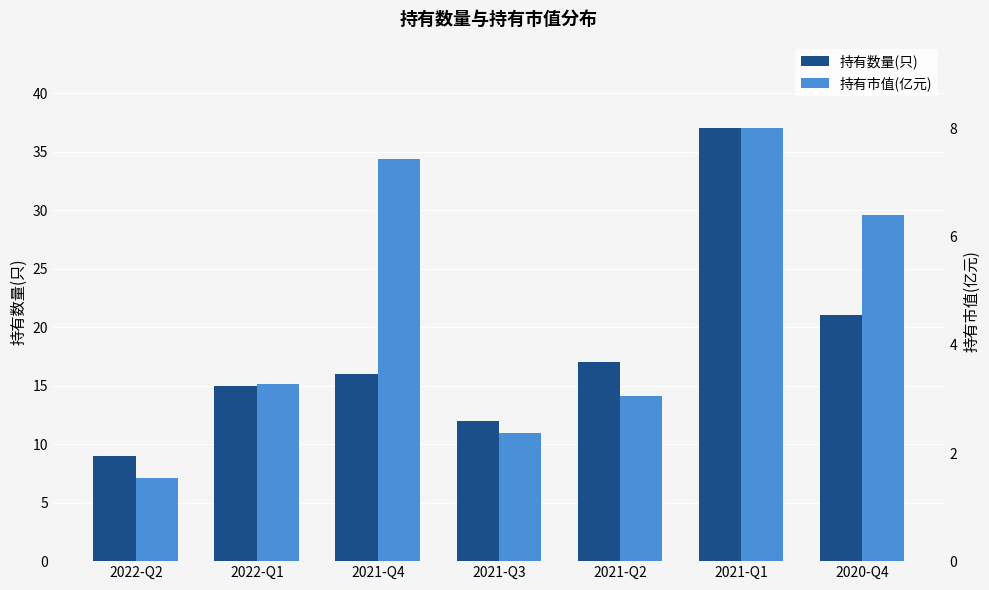

List the series in order of their overall mean, highest first.

持有数量(只), 持有市值(亿元)